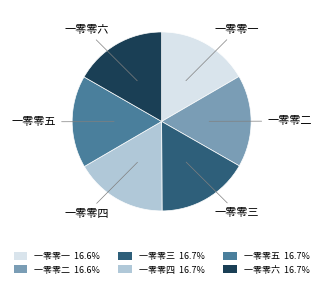

The 一零零六 slice represents 6% of the pie. True or false?

False